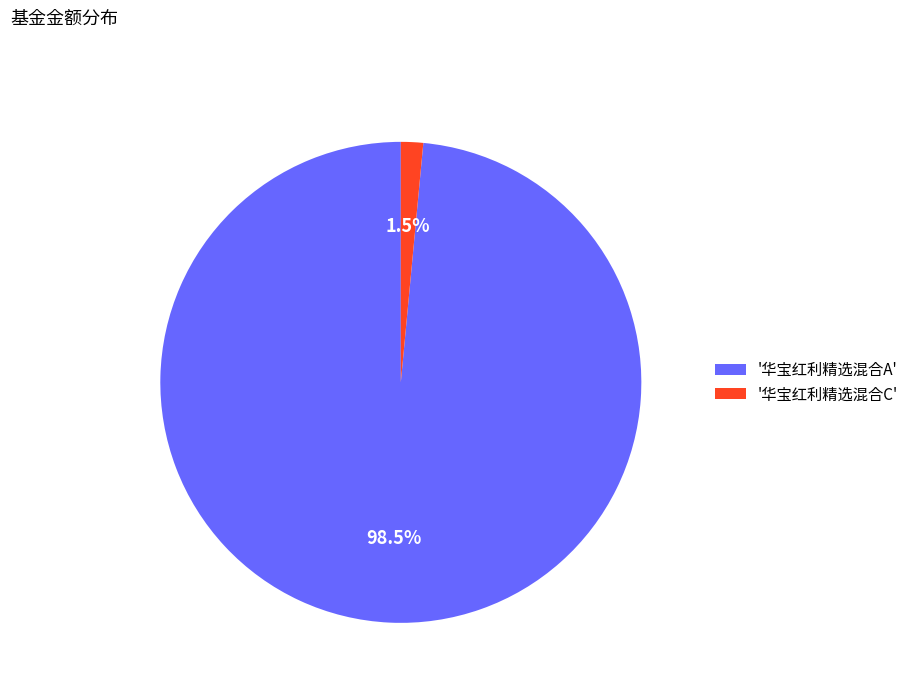

Which category has the biggest portion of the pie?

'华宝红利精选混合A'